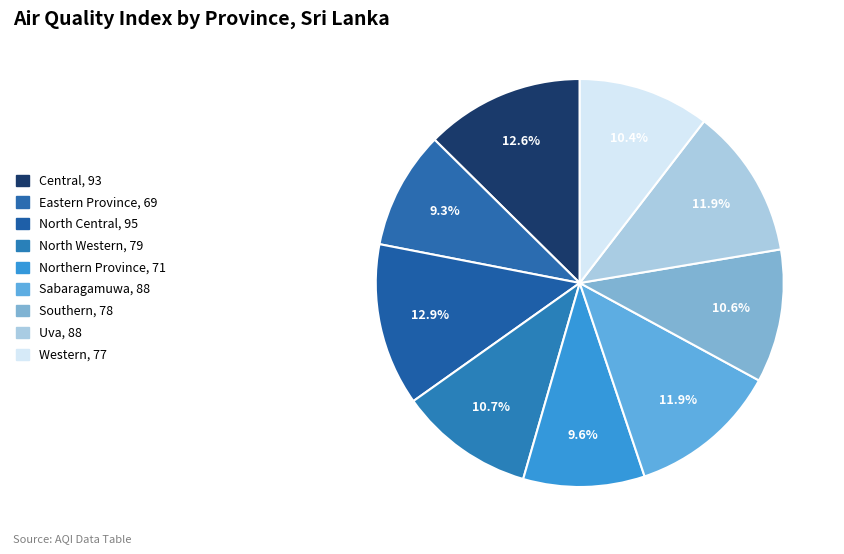

How many slices are in this pie chart?

9